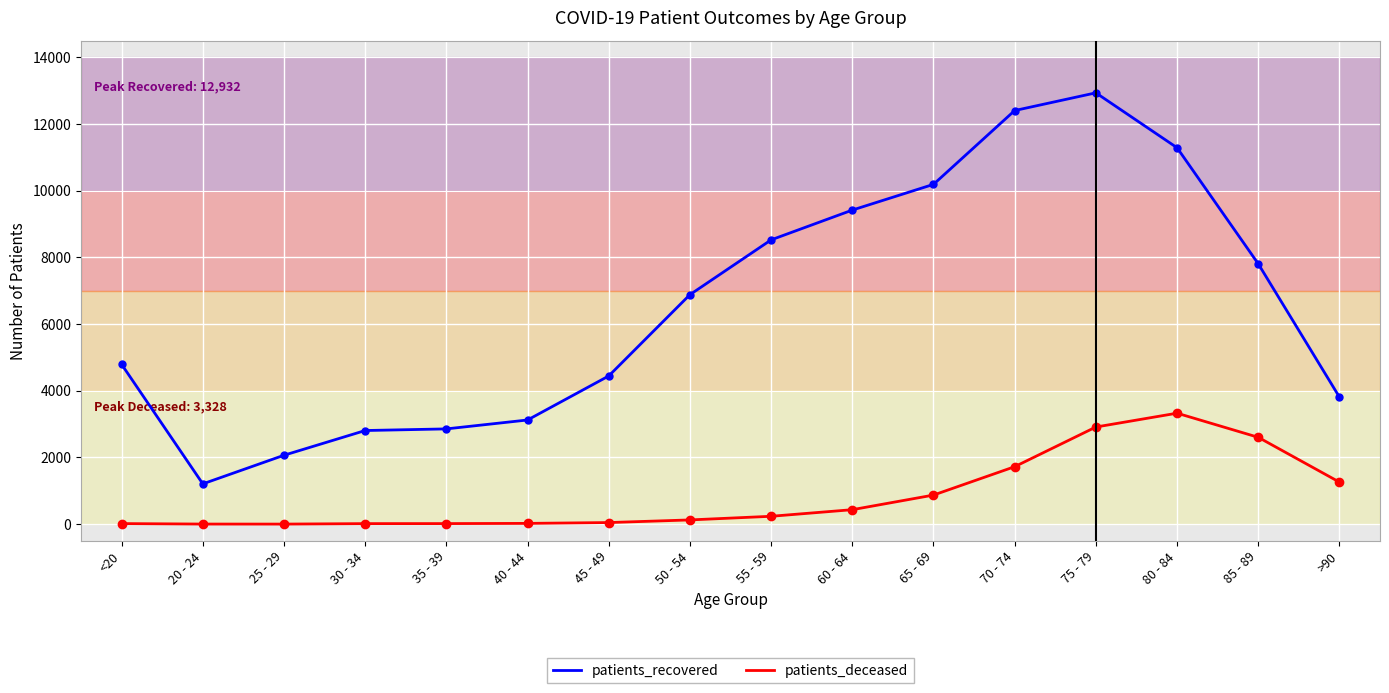

What is the total value across all series at 85 - 89?

10413